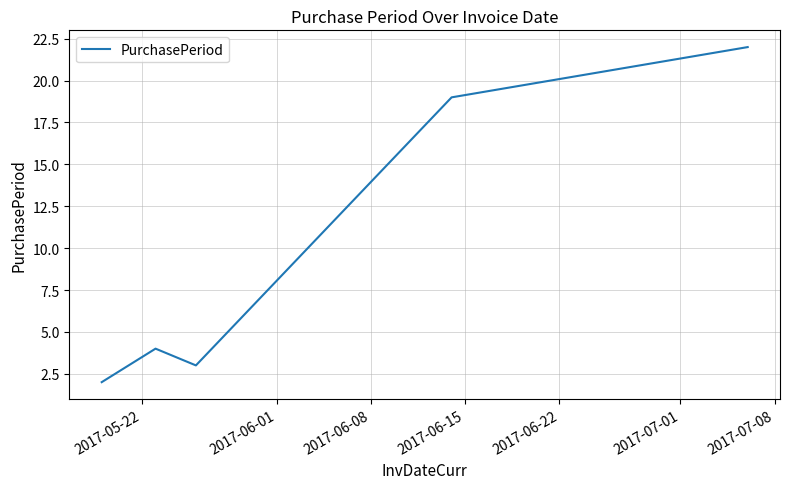

What is the difference between the maximum and minimum values?

20